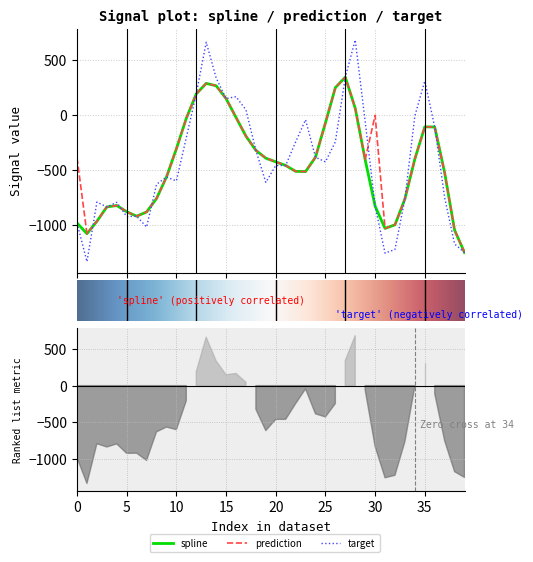

Reading left to right, what are all the values shown in this chart?

spline: -983.9	-1081.3	-968.5	-837.9	-824.9	-881.6	-922.2	-883.9	-761.6	-566.0	-308.6	-31.0	190.6	286.5	264.8	148.0	-23.1	-193.3	-322.8	-394.2	-427.5	-460.6	-514.0	-516.2	-385.7	-73.3	247.6	342.9	59.8	-408.2	-830.5	-1033.5	-1000.5	-764.6	-401.1	-109.3	-110.3	-526.4	-1049.2	-1252.9
prediction: -390.9	-1081.3	-968.5	-837.9	-824.9	-881.6	-922.2	-883.9	-761.6	-566.0	-308.6	-31.0	190.6	286.5	264.8	148.0	-23.1	-193.3	-322.8	-394.2	-427.5	-460.6	-514.0	-516.2	-385.7	-73.3	247.6	342.9	59.8	-408.2	-3.6	-1033.5	-1000.5	-764.6	-401.1	-109.3	-110.3	-526.4	-1049.2	-1252.9
target: -983.9	-1335.8	-793.5	-837.9	-795.9	-925.1	-922.2	-1021.1	-632.0	-566.0	-601.1	-205.9	190.6	661.0	336.6	148.0	165.9	45.2	-322.8	-614.5	-461.0	-460.6	-246.8	-44.7	-385.7	-427.6	-245.1	342.9	681.7	-59.3	-830.5	-1258.2	-1224.6	-764.6	-9.4	308.7	-110.3	-753.4	-1175.0	-1252.9